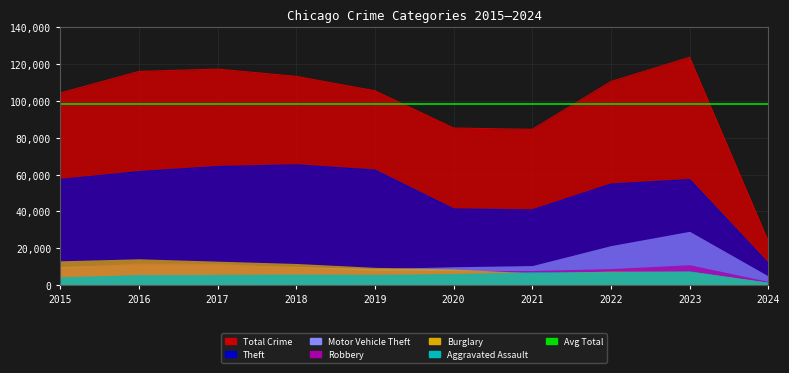

Is it true that Total equals 110580 at 2022?

True